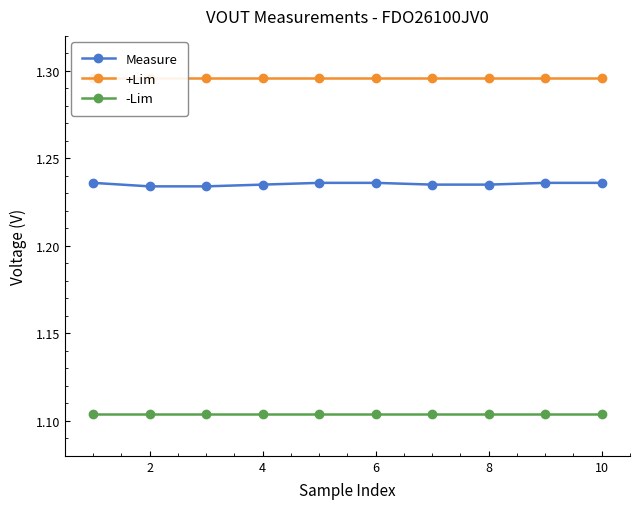

What is the minimum value shown in the chart?

1.1